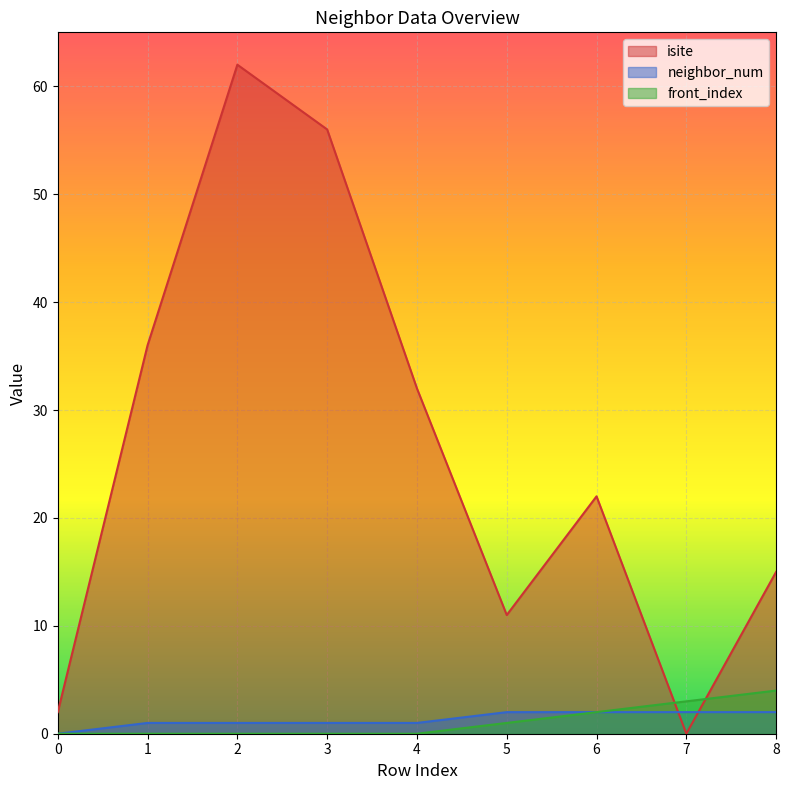

Which series has the largest total across all categories?

isite